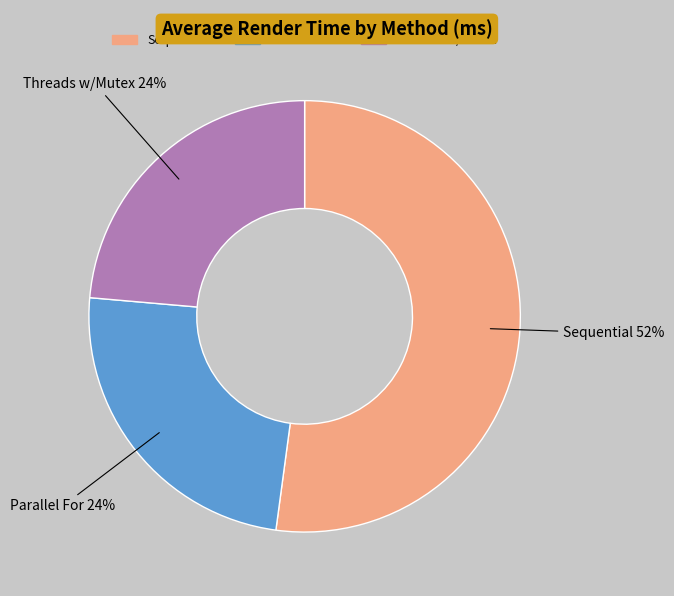

Count the number of slices in the pie.

3